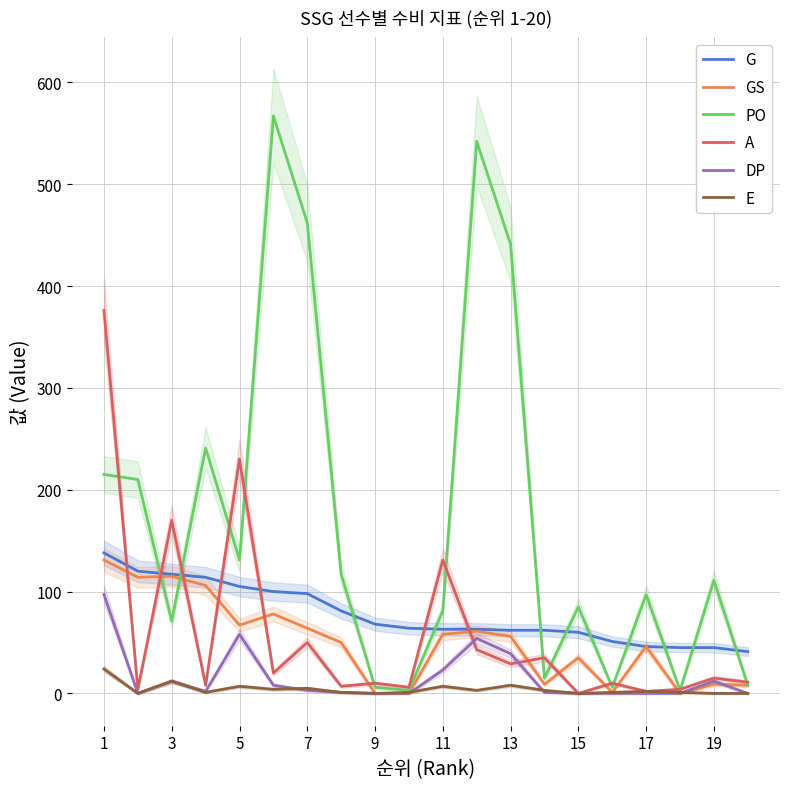

How many data points does each series have?

20